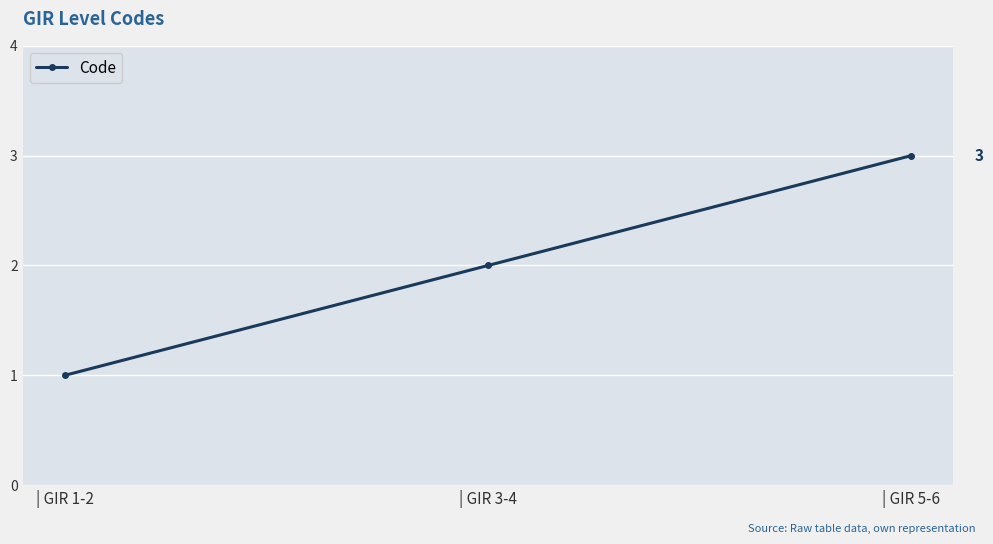

Reading left to right, transcribe all the data shown in this chart.

1	2	3